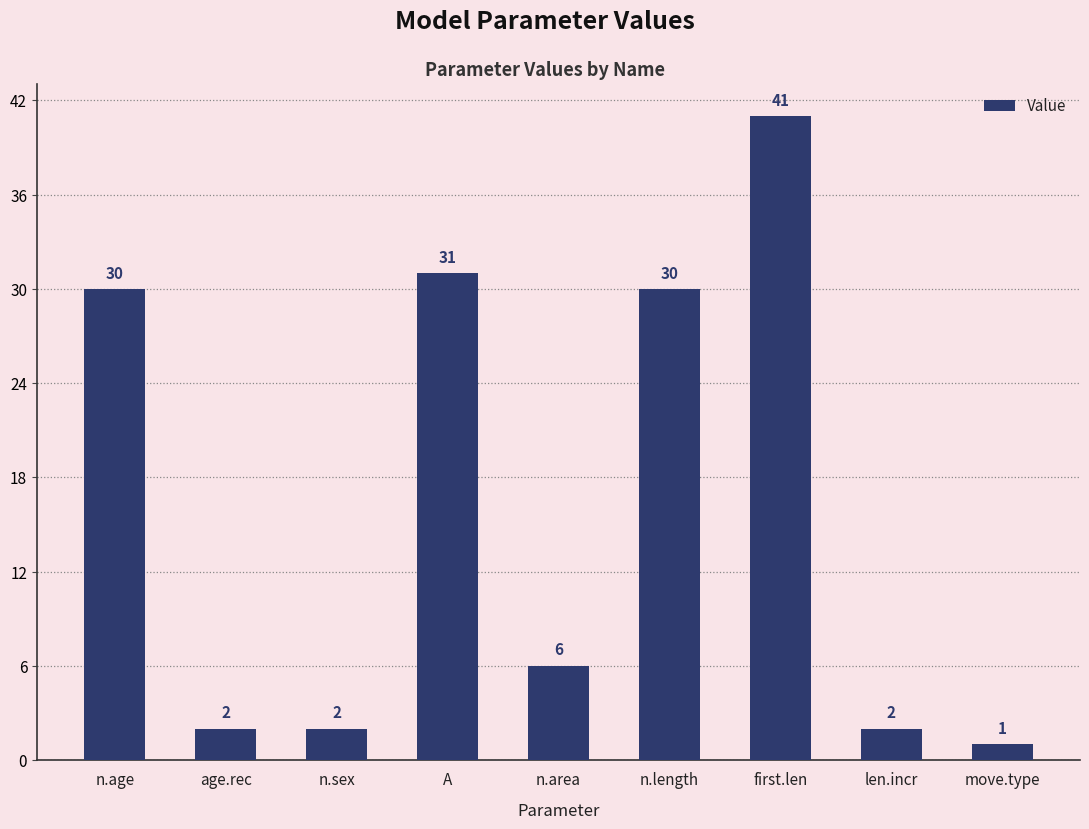

What is the difference between the values at n.age and move.type?

29